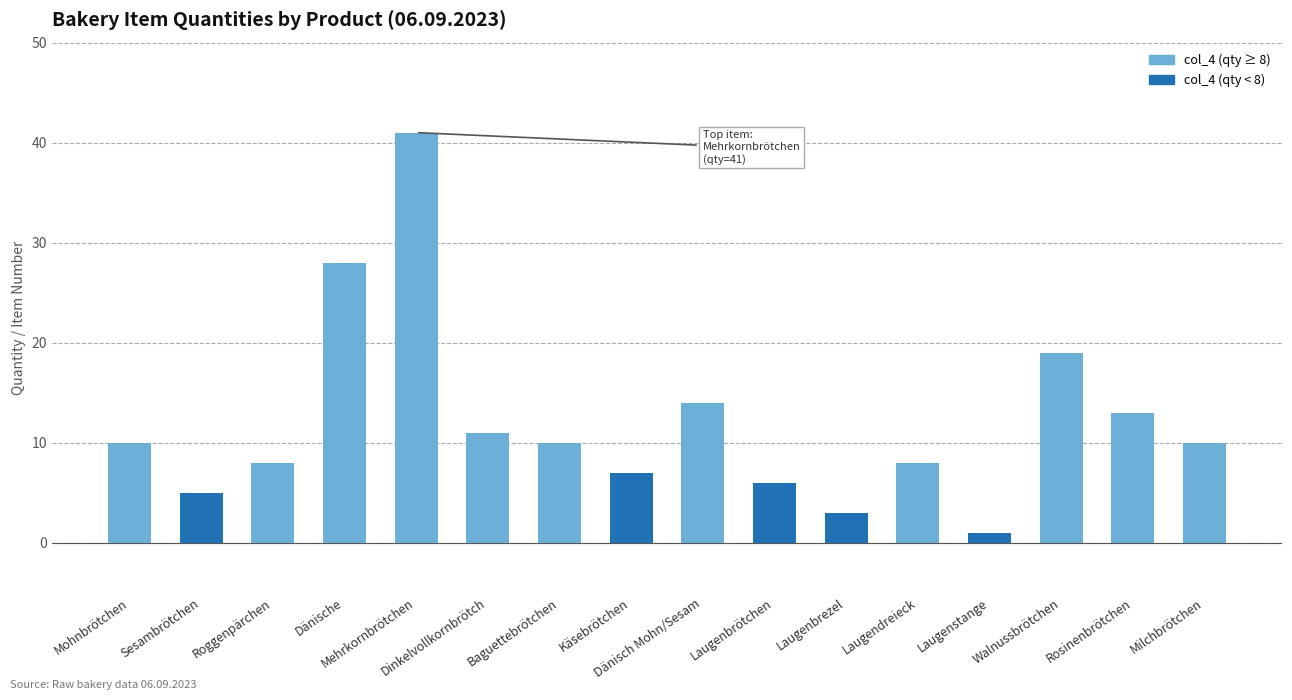

Reading left to right, list all the values displayed in this chart.

Mohnbrötchen=10	Sesambrötchen=5	Roggenpärchen=8	Dänische=28	Mehrkornbrötchen=41	Dinkelvollkornbrötch=11	Baguettebrötchen=10	Käsebrötchen=7	Dänisch Mohn/Sesam=14	Laugenbrötchen=6	Laugenbrezel=3	Laugendreieck=8	Laugenstange=1	Walnussbrötchen=19	Rosinenbrötchen=13	Milchbrötchen=10